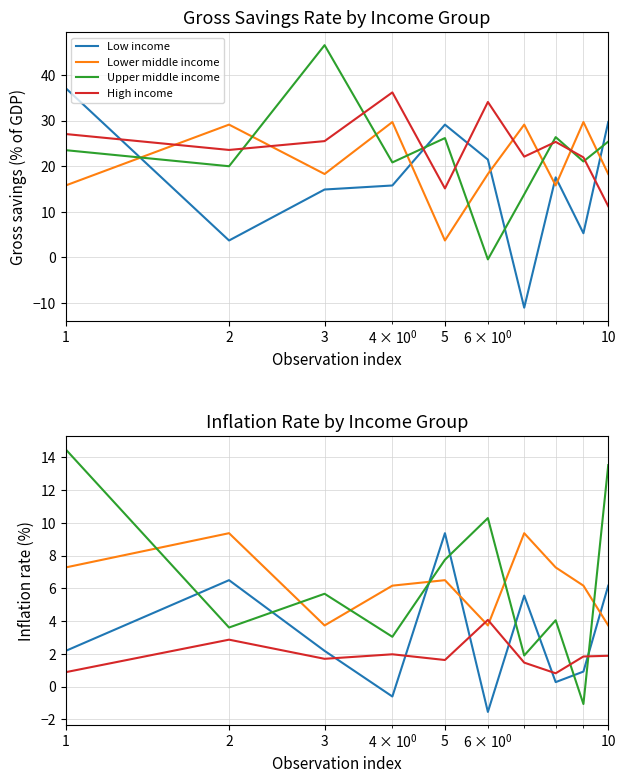

How many values in the Upper middle income series exceed 5?

5